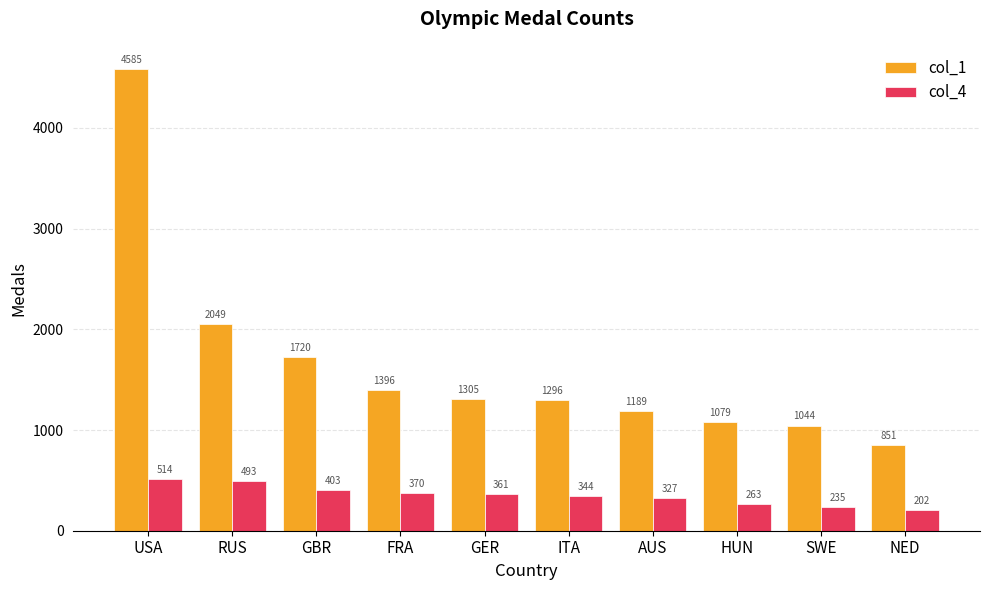

List the labels in order of col_1 value, largest first.

USA, RUS, GBR, FRA, GER, ITA, AUS, HUN, SWE, NED